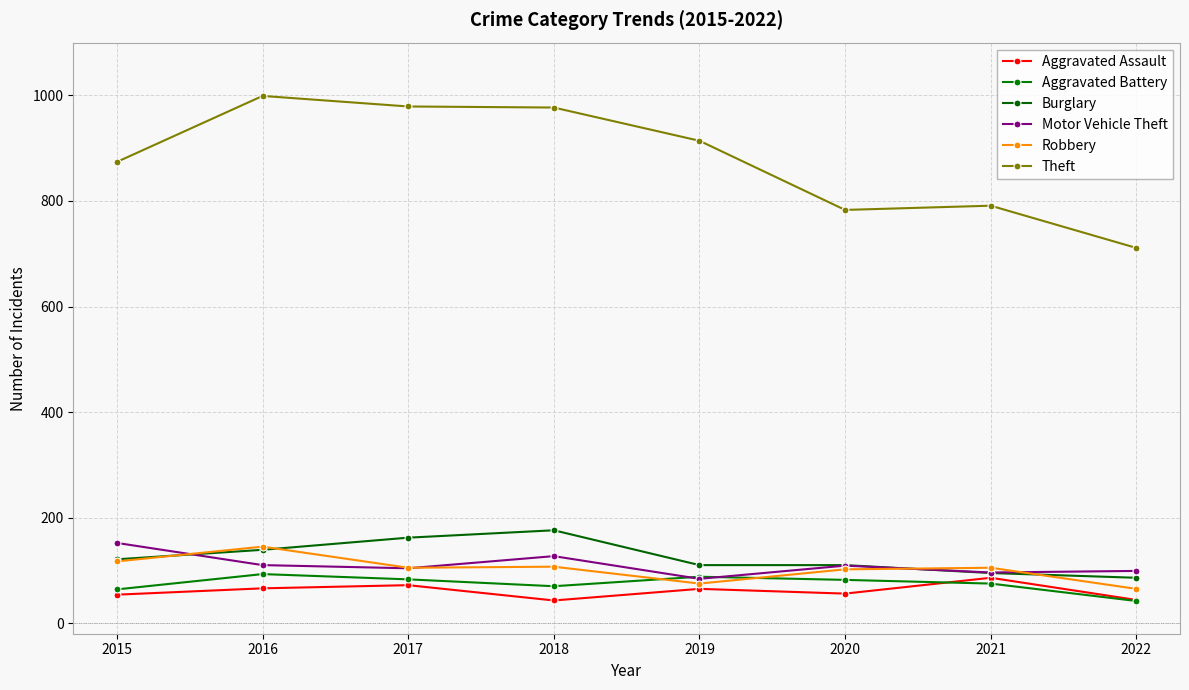

Which has a higher value, 2017 or 2016?

2017